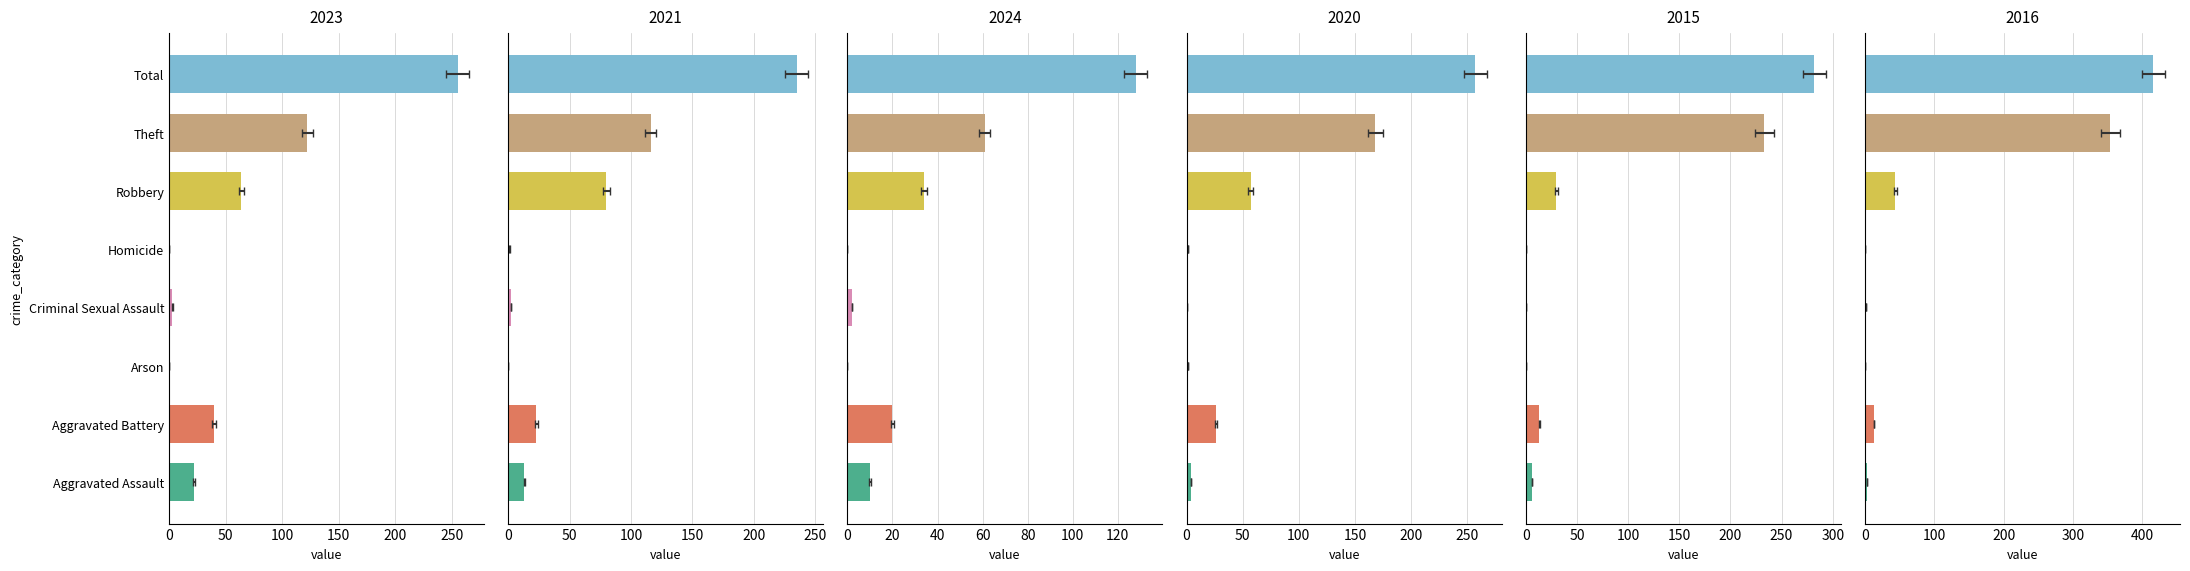

At which category is the sum across all series the highest?

Total